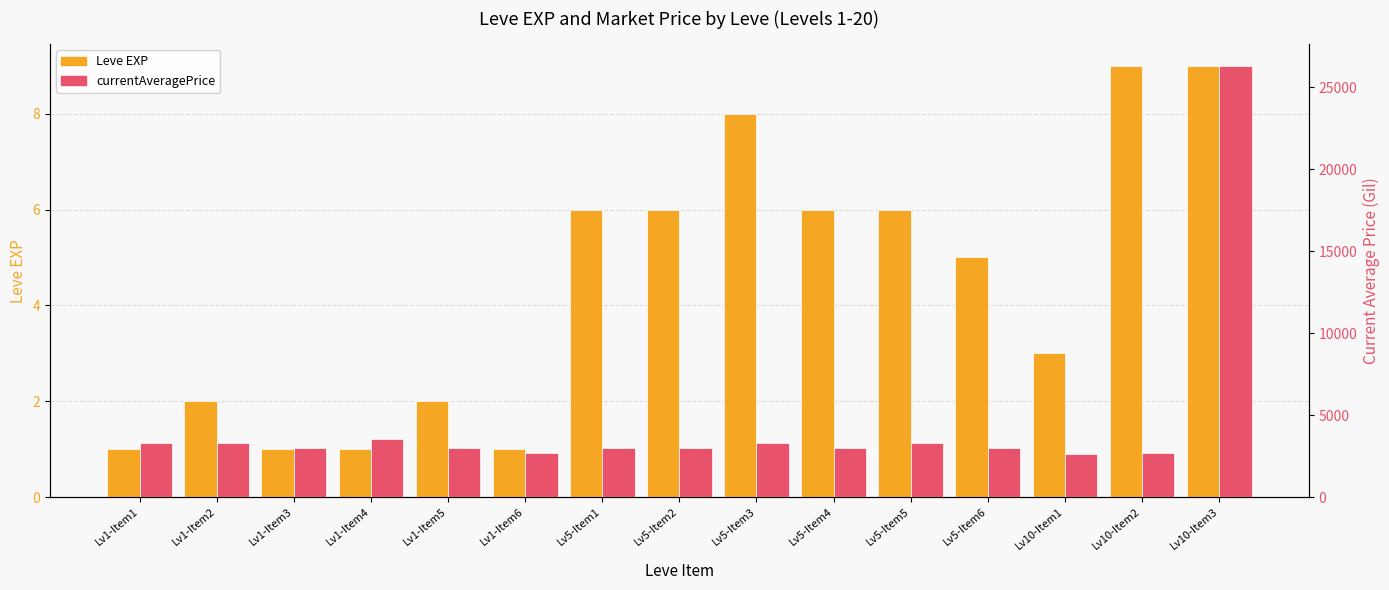

Where is currentAveragePrice nearest to the value 14481?

Lv1-Item4